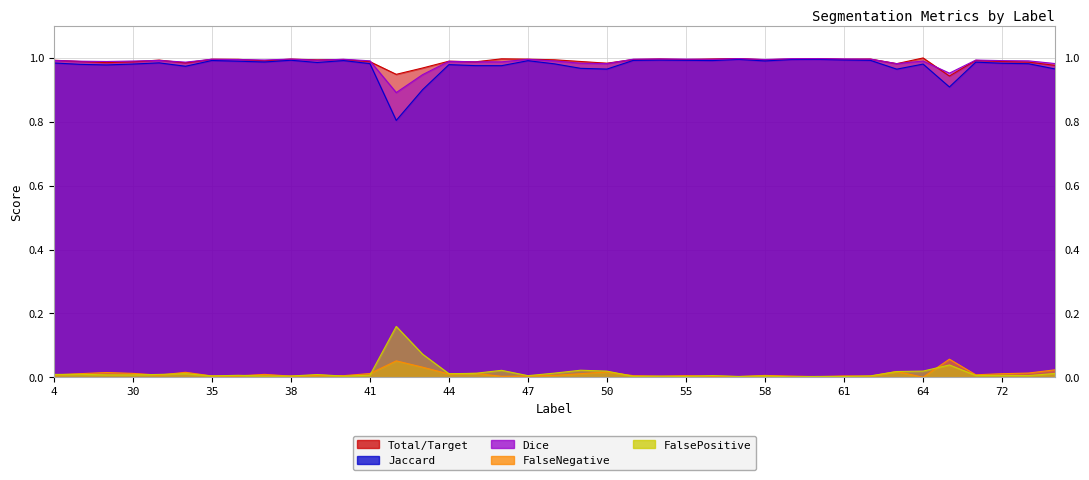

What are all the series names shown in the legend?

Total/Target, Jaccard, Dice, FalseNegative, FalsePositive